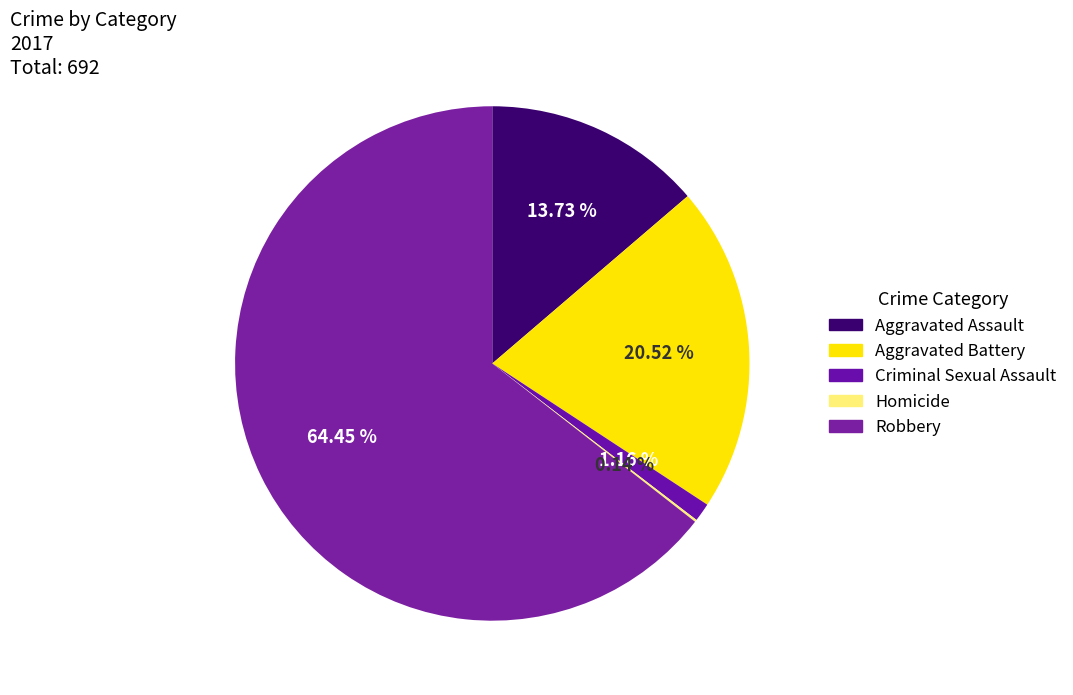

What percentage is NOT represented by Aggravated Battery?

79.5%